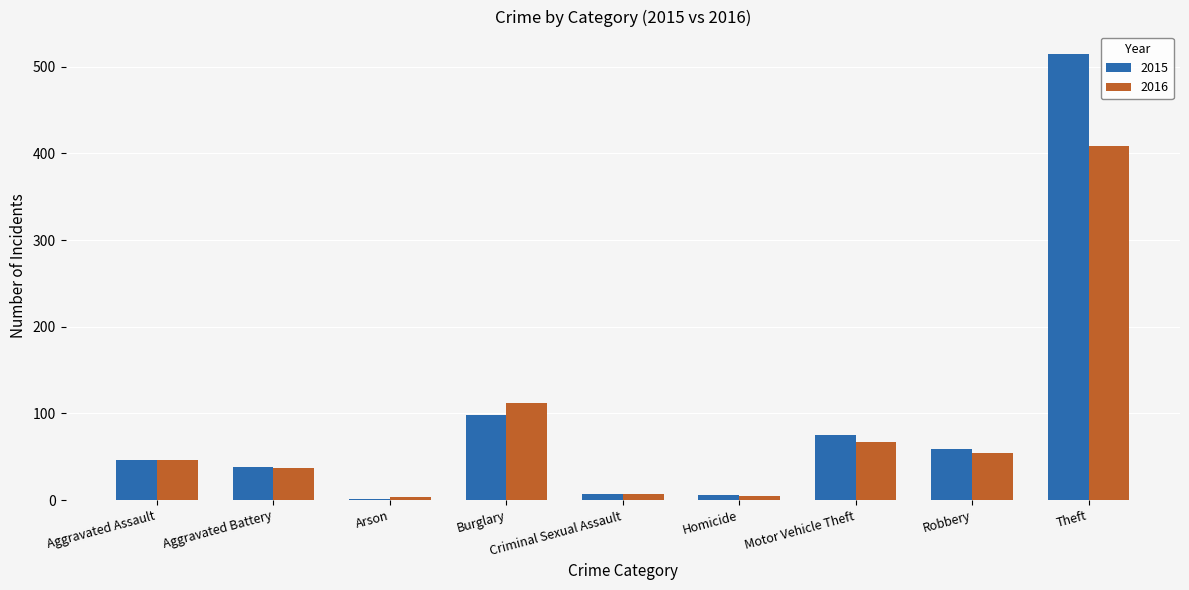

What is the greatest value displayed?

515